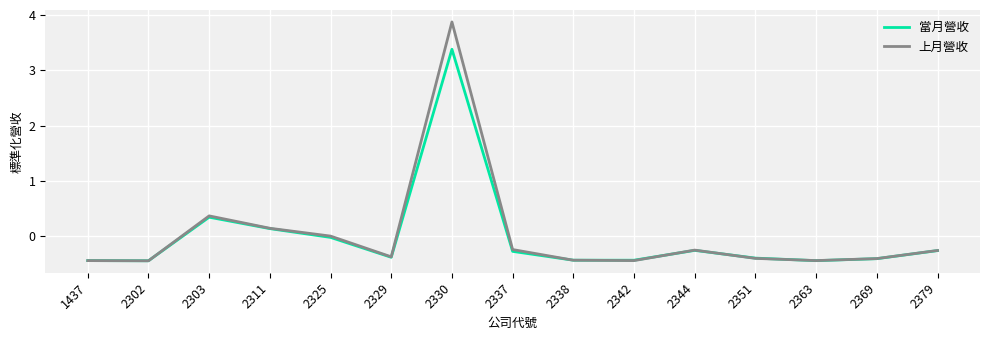

List the series in order of their peak value, highest first.

上月營收, 當月營收